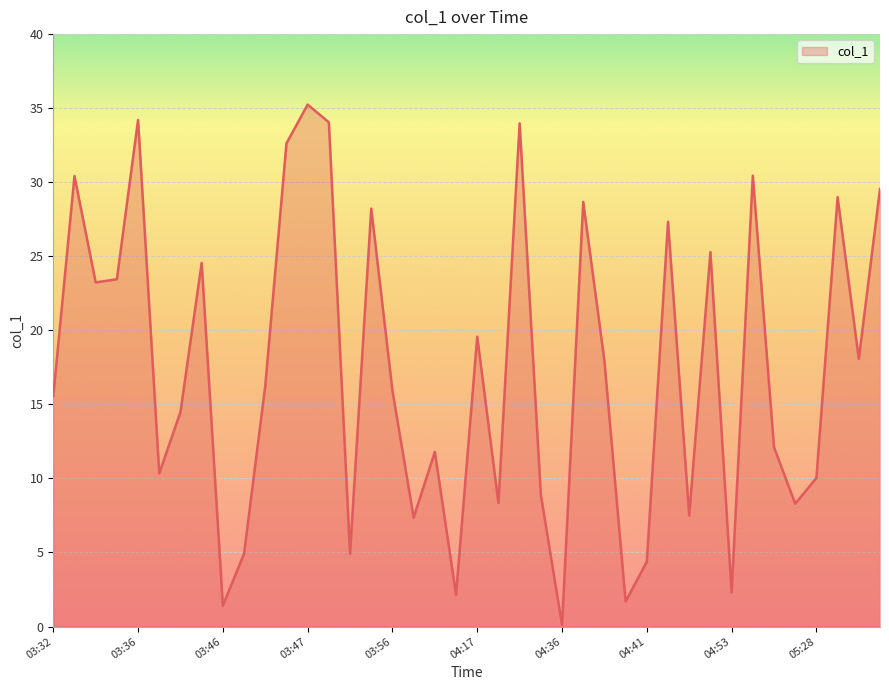

What is the maximum value shown in the chart?

35.2